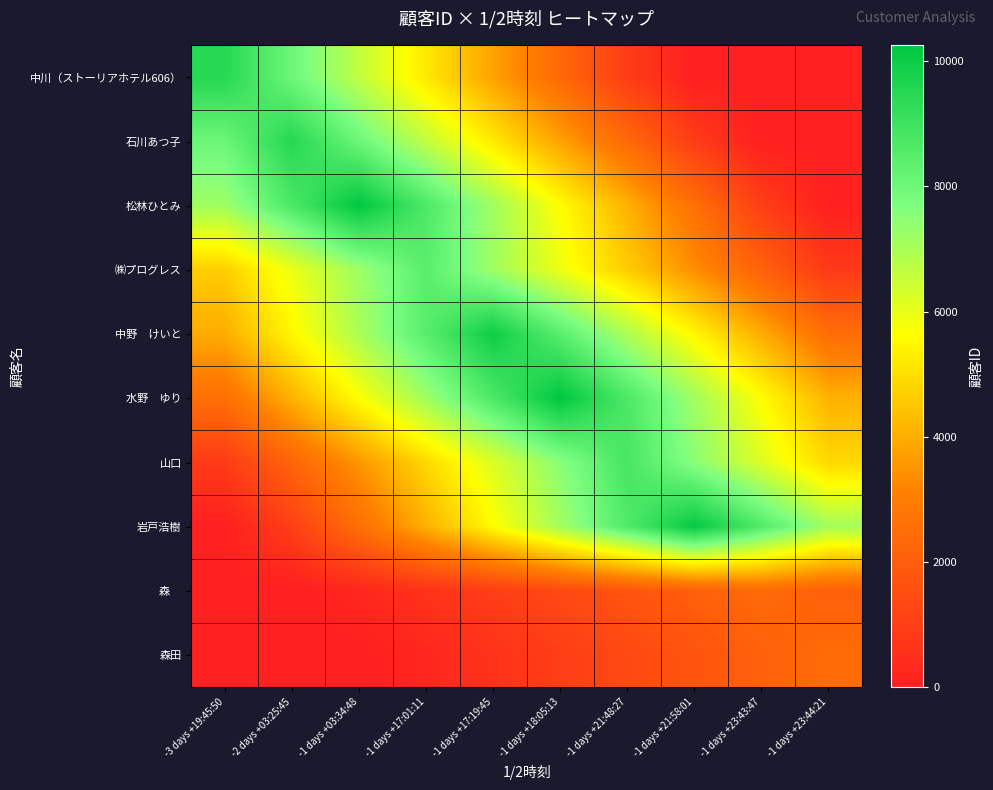

List the series in order of their peak value, highest first.

水野 ゆり, 松林ひとみ, 岩戸浩樹, 中野 けいと, 石川あつ子, 中川（ストーリアホテル606）, 山口, ㈱プログレス, 森田, 森